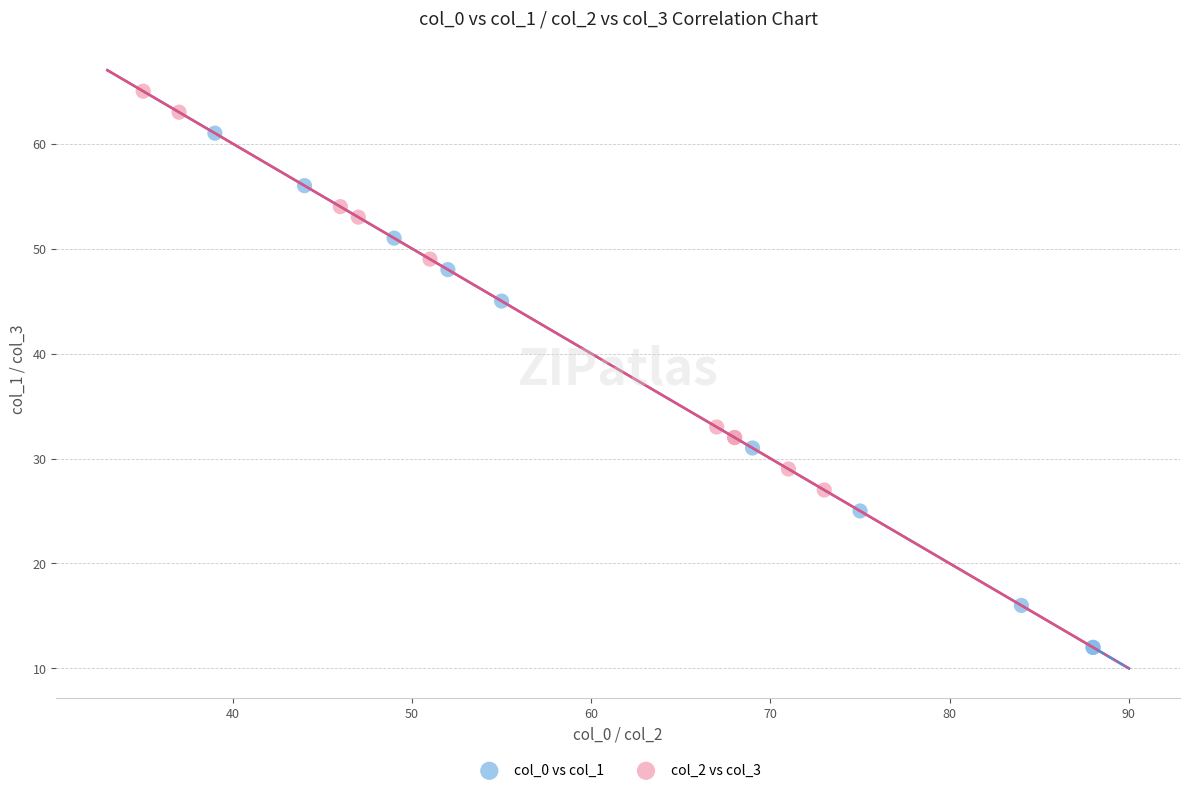

Which series reaches the maximum Y coordinate?

col_2 vs col_3